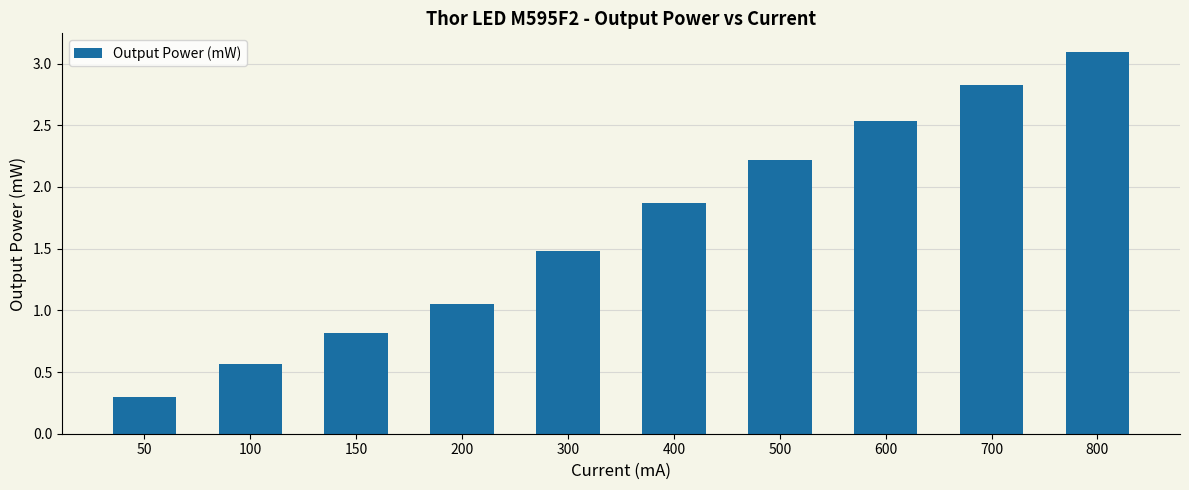

What is the value of the 6th bar from the left?

1.9